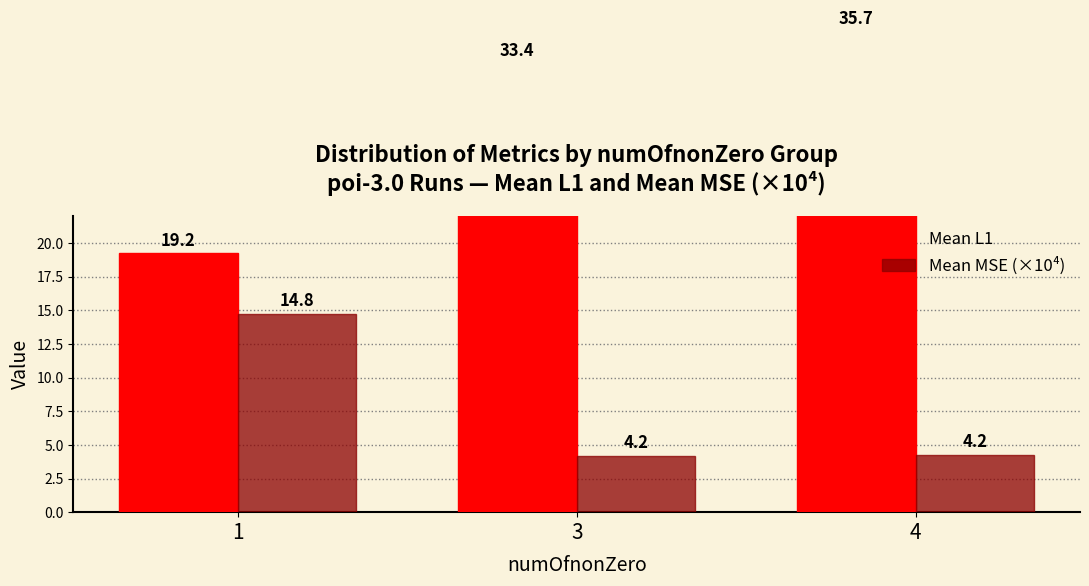

Reading right to left, transcribe all the data shown in this chart.

Mean L1: 4=35.7	3=33.4	1=19.2
Mean MSE (×10⁴): 4=4.2	3=4.2	1=14.8